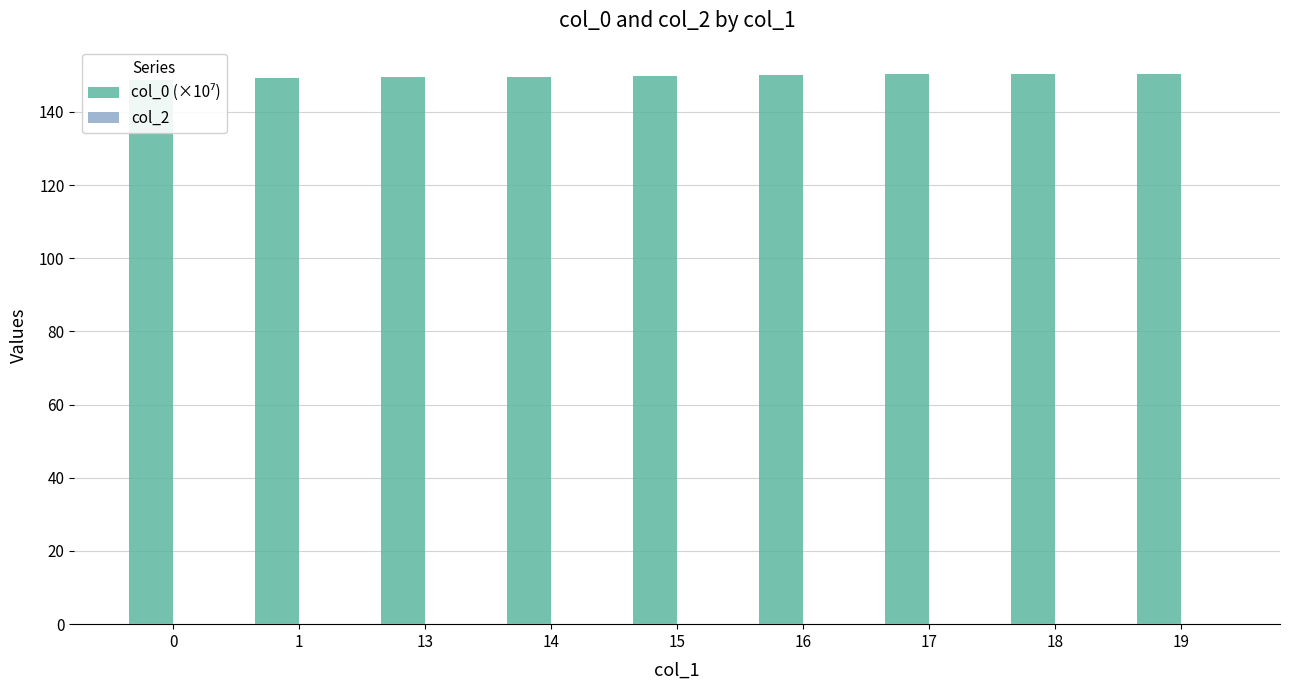

Reading left to right, extract all data points from this chart.

col_0 (×10⁷): 0=148.8	1=149.3	13=149.6	14=149.6	15=149.8	16=150.0	17=150.3	18=150.4	19=150.4
col_2: 0=0.0	1=0.0	13=0.0	14=0.0	15=0.0	16=0.0	17=0.0	18=0.0	19=0.0